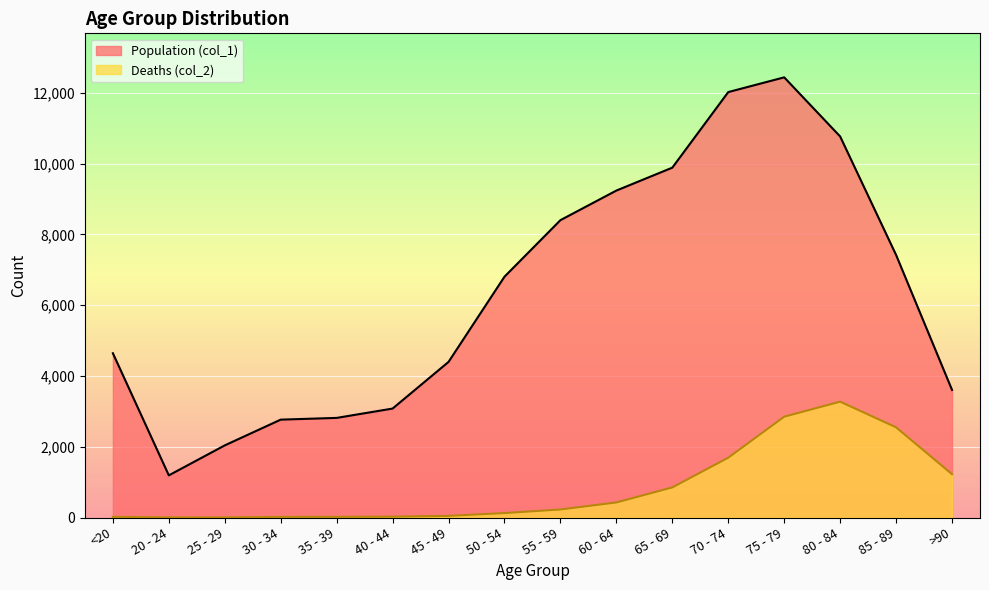

What are all the series names shown in the legend?

Population (col_1), Deaths (col_2)